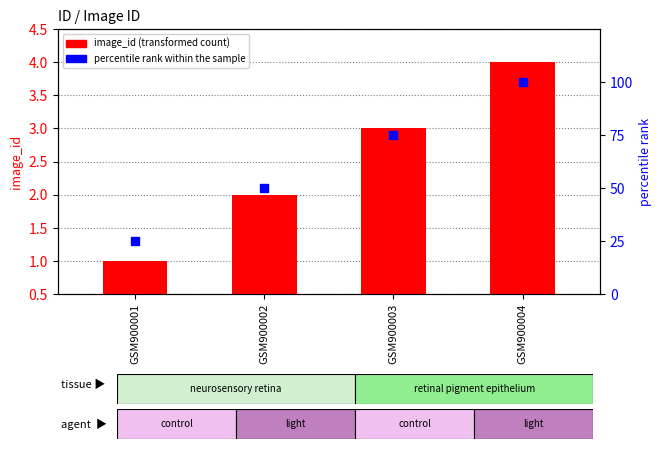

What are all the series names shown in the legend?

image_id (transformed count), percentile rank within the sample